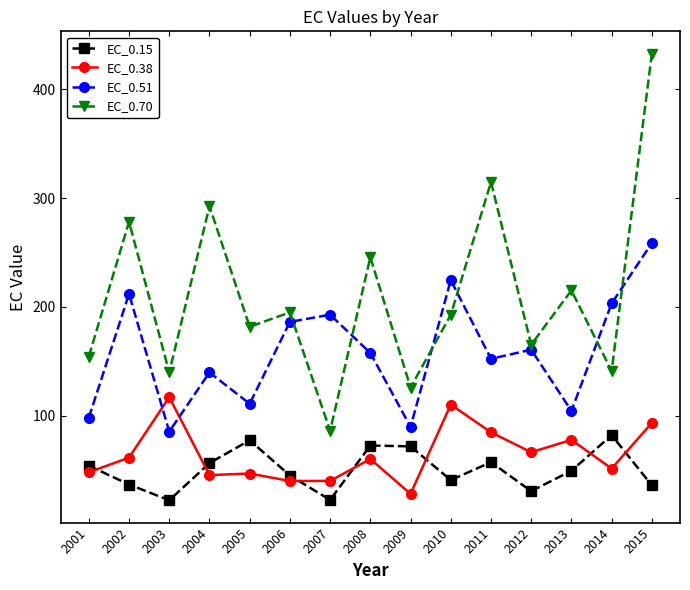

What is the sum of all EC_0.70 values?

3160.7